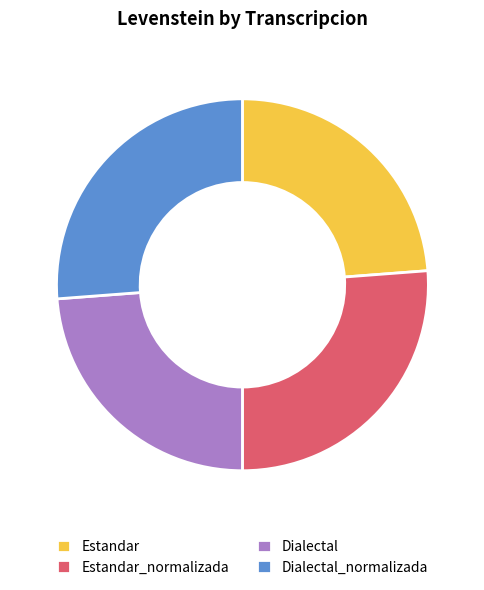

Is Dialectal_normalizada the majority of the pie?

No